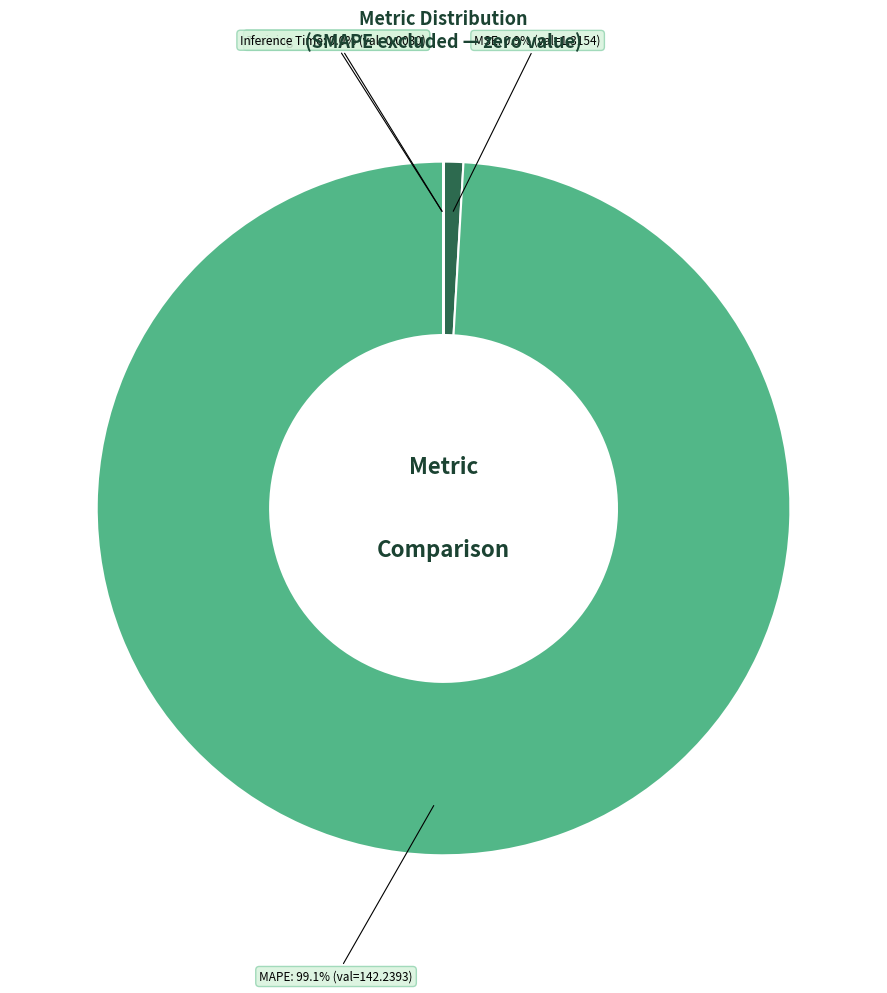

Which has a higher value, MSE or MAPE?

MAPE